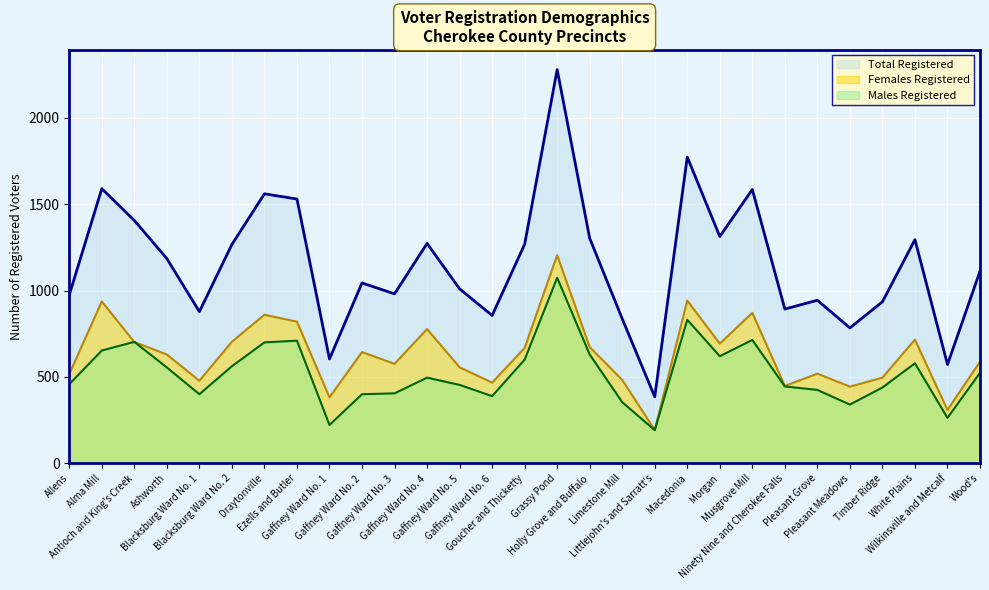

How many interior local peaks does the Total Registered series have?

9